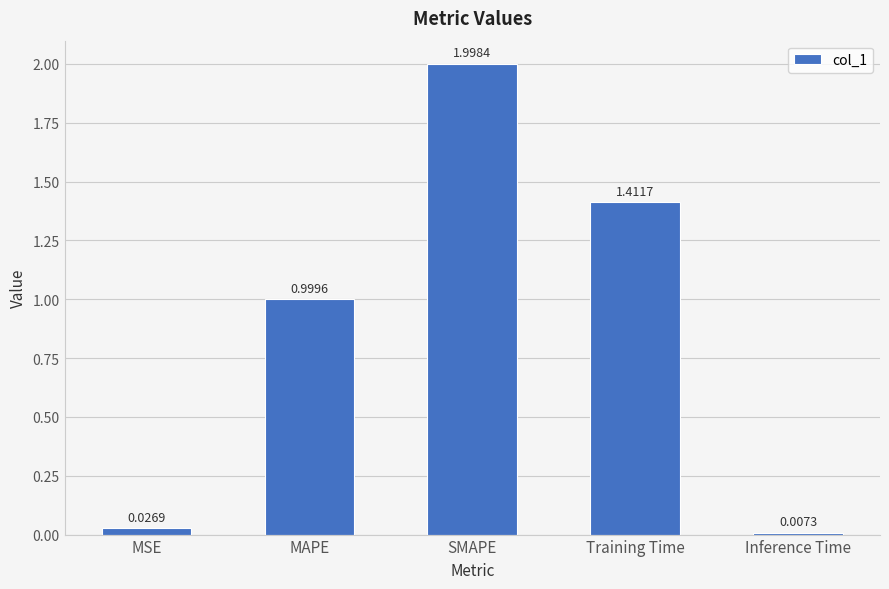

List the labels in order of value, largest first.

SMAPE, Training Time, MAPE, MSE, Inference Time